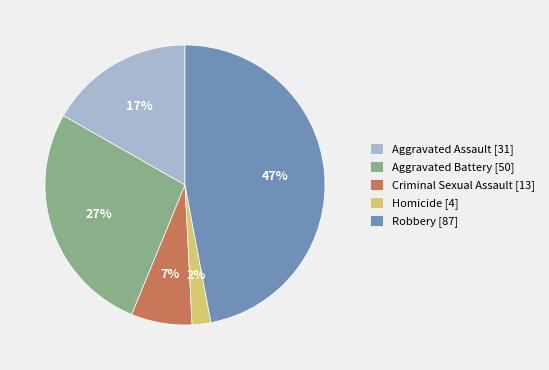

How many slices are in this pie chart?

5